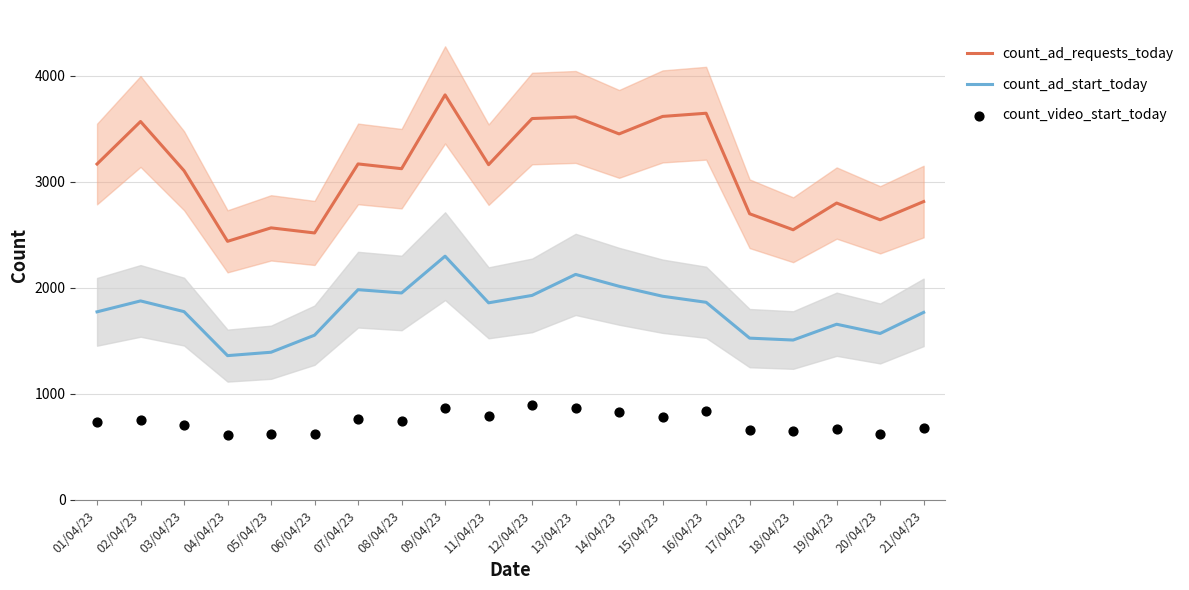

At which category is the sum across all series the highest?

09/04/23